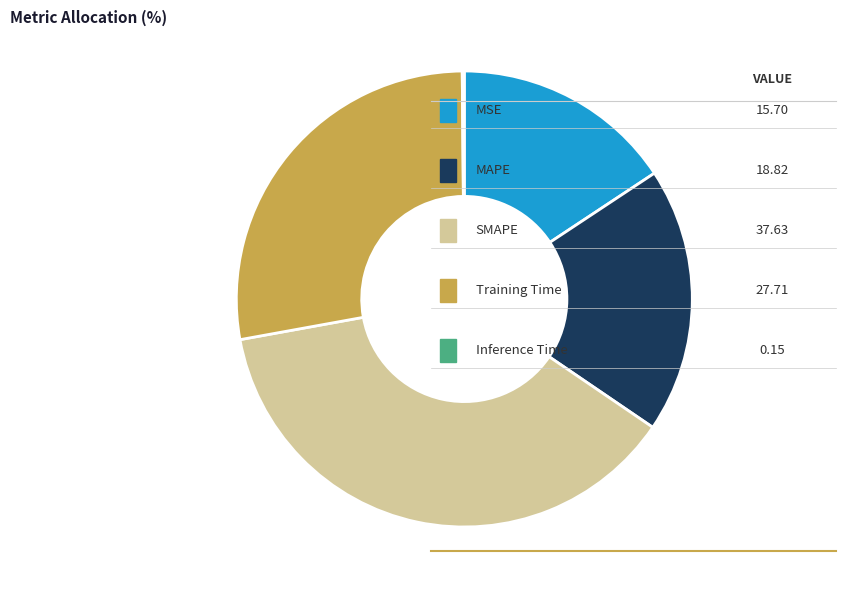

Does any single category account for the majority?

No